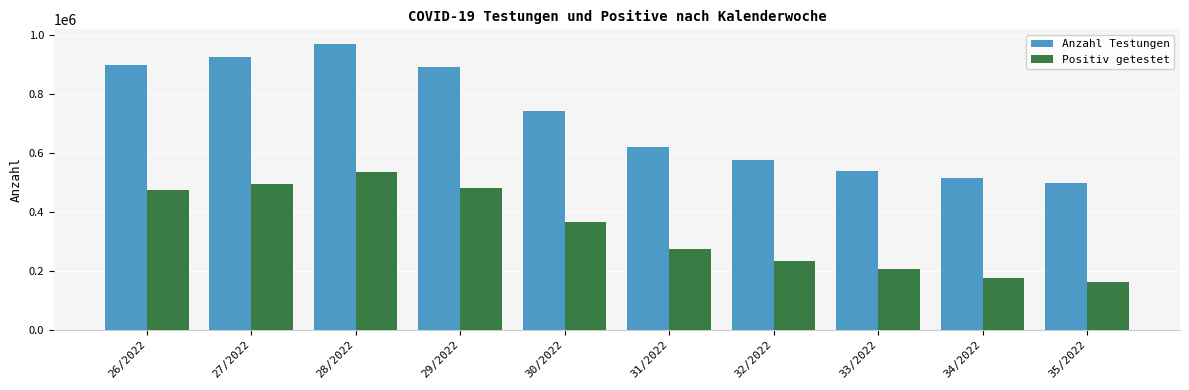

Reading left to right, list all the values displayed in this chart.

Anzahl Testungen: 26/2022=899891	27/2022=926173	28/2022=970170	29/2022=893014	30/2022=743040	31/2022=620779	32/2022=575829	33/2022=539534	34/2022=513303	35/2022=498569
Positiv getestet: 26/2022=475652	27/2022=493776	28/2022=535995	29/2022=482280	30/2022=364483	31/2022=275390	32/2022=232728	33/2022=205676	34/2022=176272	35/2022=160876